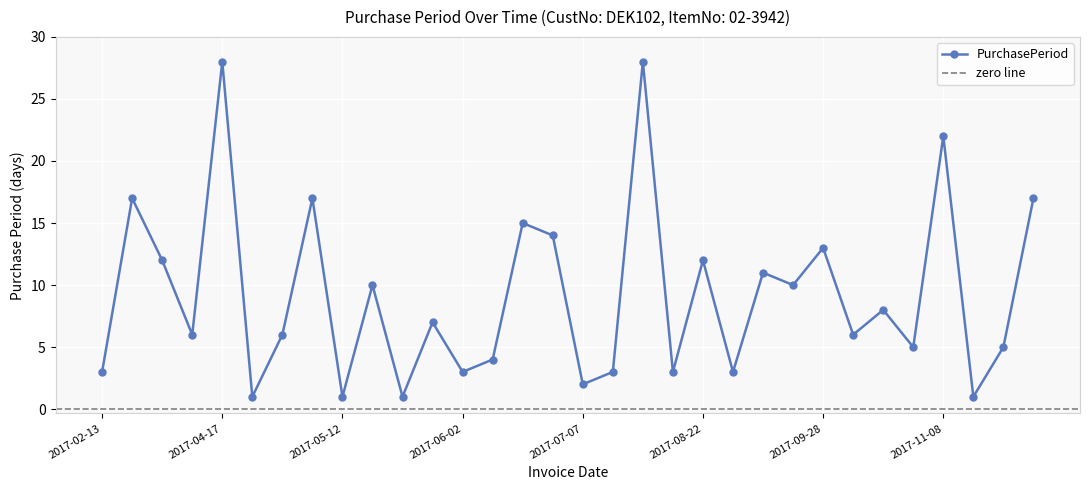

What is the difference between the maximum and minimum values?

27